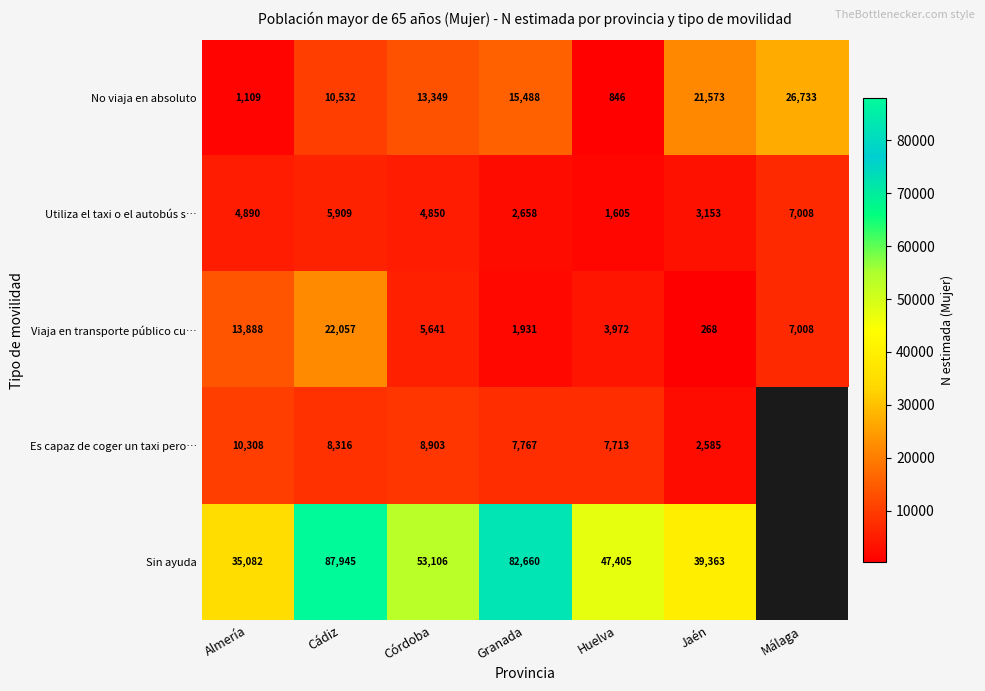

True or false: Viaja en transporte público cu… has a value of 10000.0 at Málaga.

False